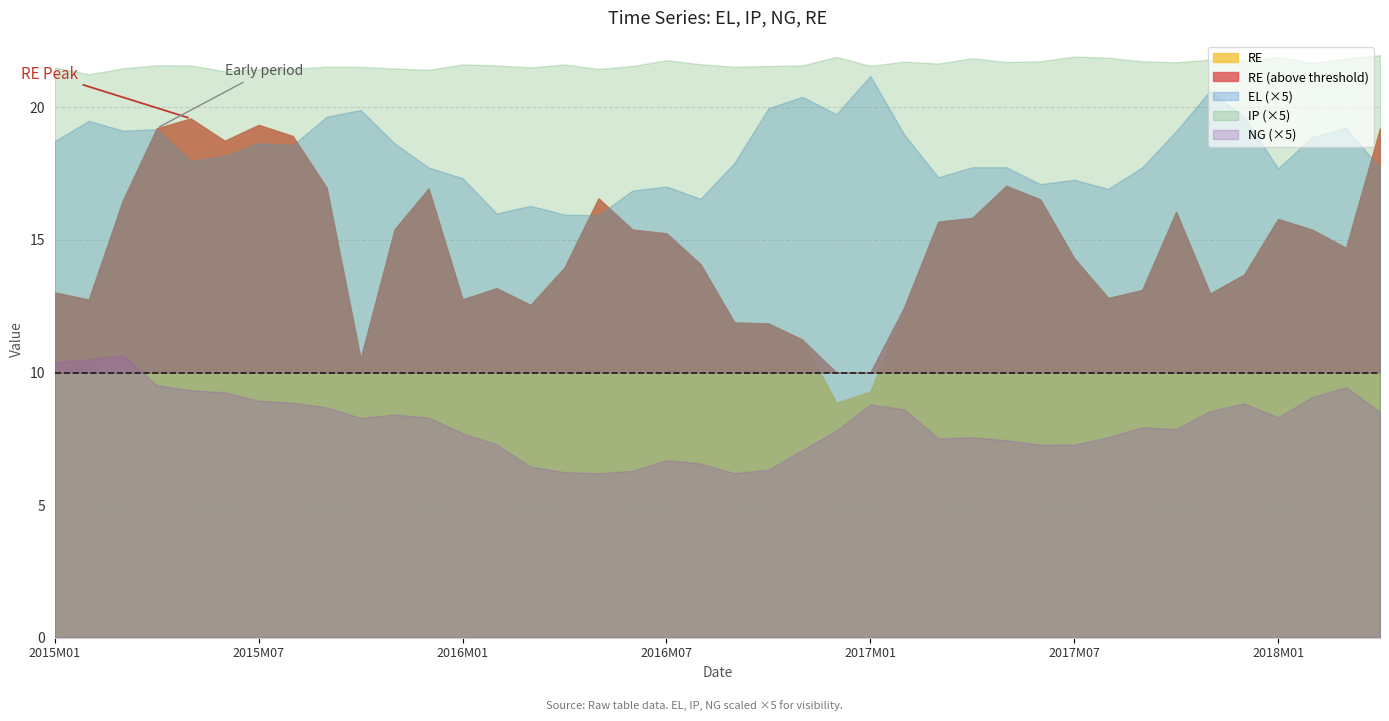

Reading left to right, extract all data points from this chart.

EL: 3.7	3.9	3.8	3.8	3.6	3.6	3.7	3.7	3.9	4.0	3.7	3.5	3.5	3.2	3.3	3.2	3.2	3.4	3.4	3.3	3.6	4.0	4.1	3.9	4.2	3.8	3.5	3.5	3.5	3.4	3.5	3.4	3.5	3.8	4.1	3.9	3.5	3.8	3.8	3.5
IP: 4.3	4.2	4.3	4.3	4.3	4.3	4.3	4.3	4.3	4.3	4.3	4.3	4.3	4.3	4.3	4.3	4.3	4.3	4.4	4.3	4.3	4.3	4.3	4.4	4.3	4.3	4.3	4.4	4.3	4.3	4.4	4.4	4.3	4.3	4.4	4.4	4.4	4.3	4.4	4.4
NG: 2.1	2.1	2.1	1.9	1.9	1.9	1.8	1.8	1.7	1.7	1.7	1.7	1.5	1.5	1.3	1.2	1.2	1.3	1.3	1.3	1.2	1.3	1.4	1.6	1.8	1.7	1.5	1.5	1.5	1.5	1.5	1.5	1.6	1.6	1.7	1.8	1.7	1.8	1.9	1.7
RE: 13.0	12.8	16.5	19.2	19.6	18.7	19.3	18.9	17.0	10.5	15.4	16.9	12.8	13.2	12.6	14.0	16.6	15.4	15.2	14.1	11.9	11.8	11.2	8.9	9.3	12.5	15.7	15.8	17.0	16.5	14.3	12.8	13.1	16.1	13.0	13.7	15.8	15.4	14.7	19.2